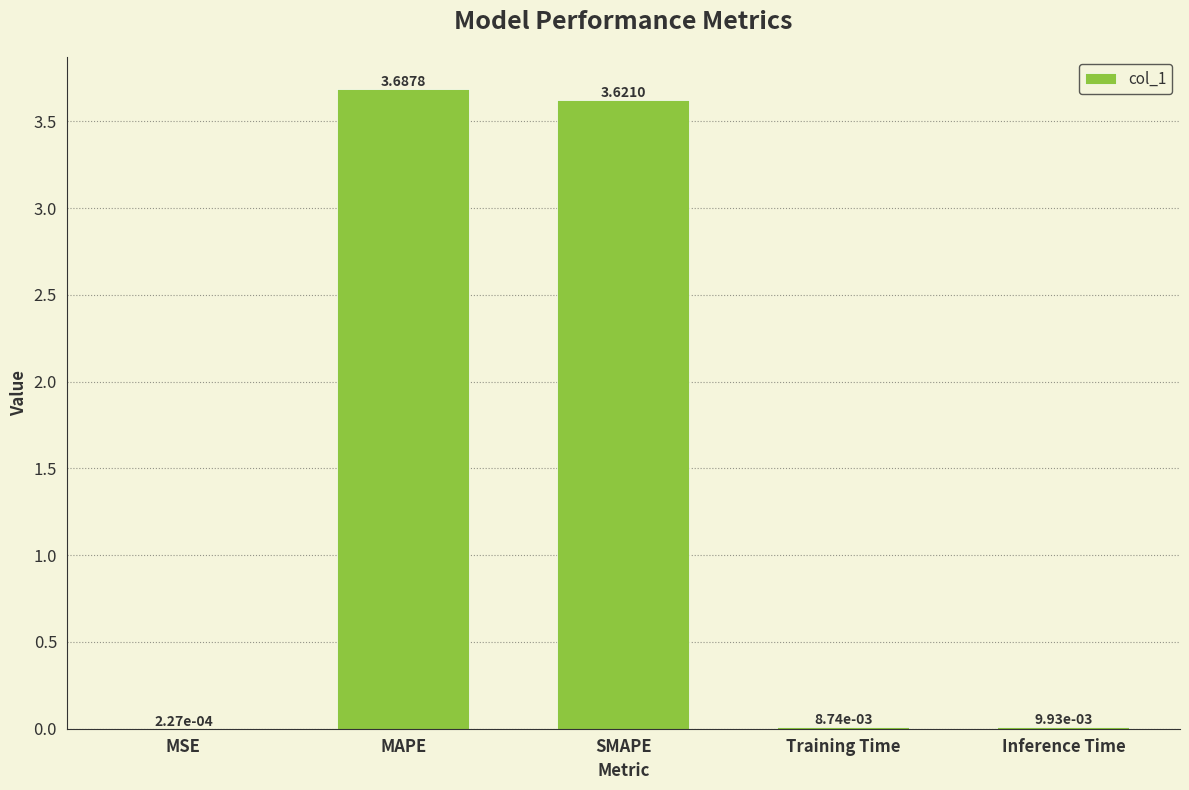

What is the sum of all values?

7.3